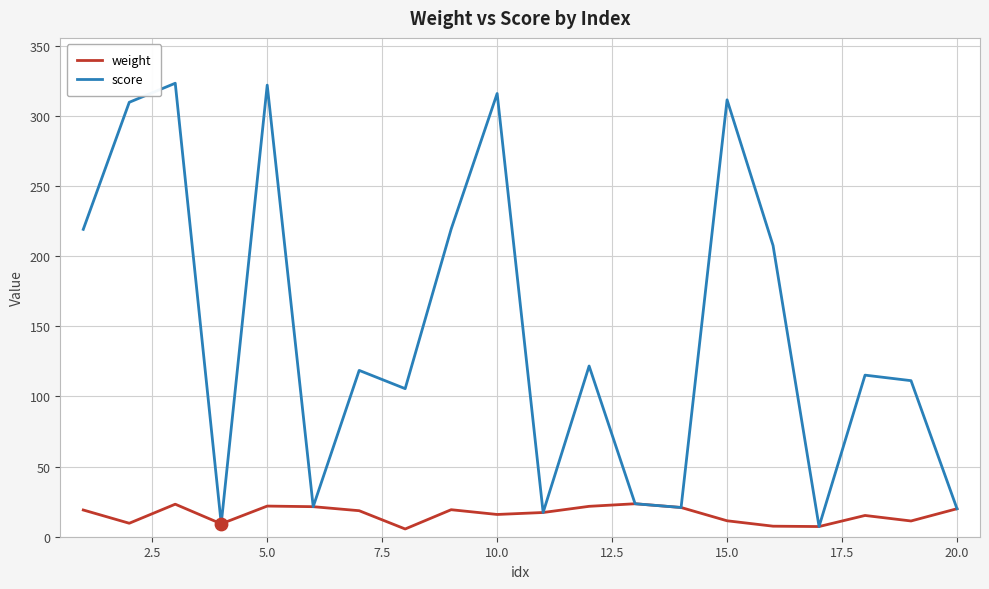

Which series has the widest spread of values?

score